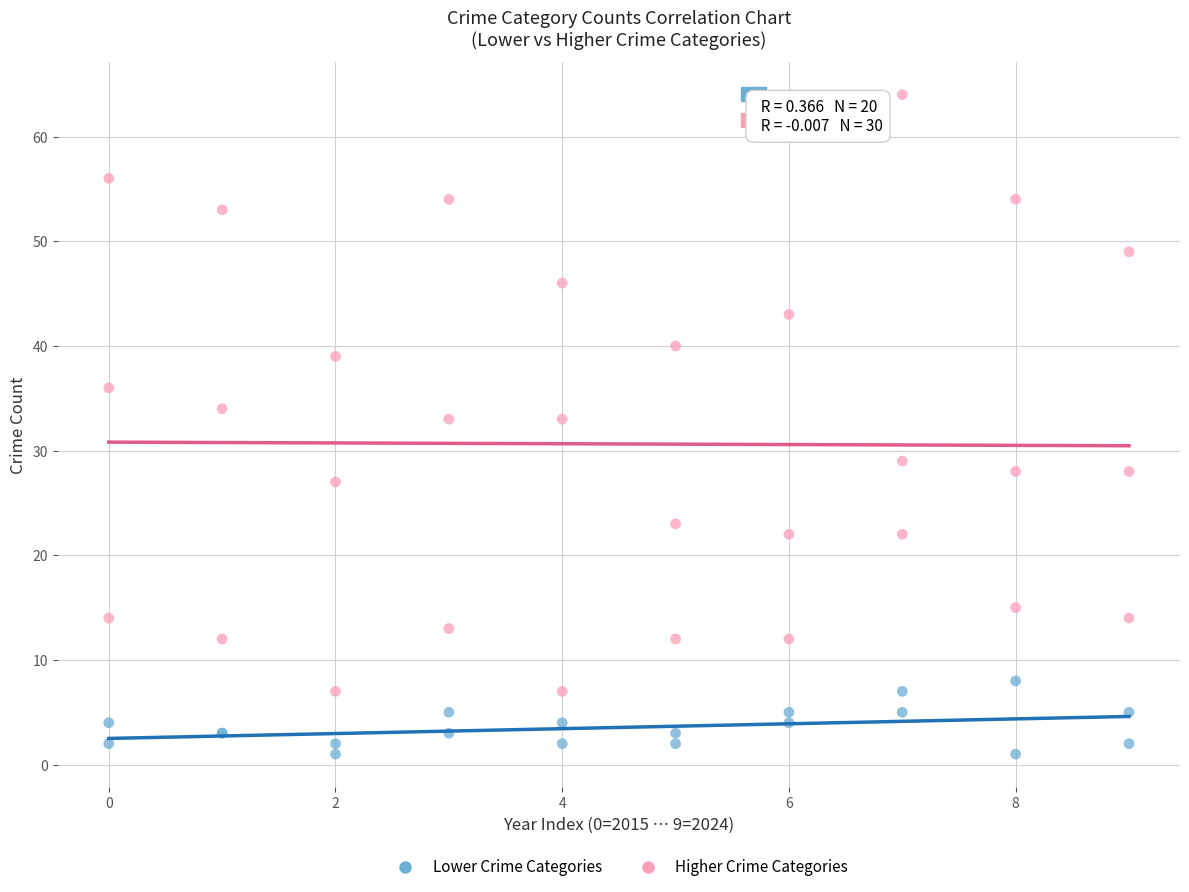

What are all the series names shown in the legend?

Lower Crime Categories, Higher Crime Categories